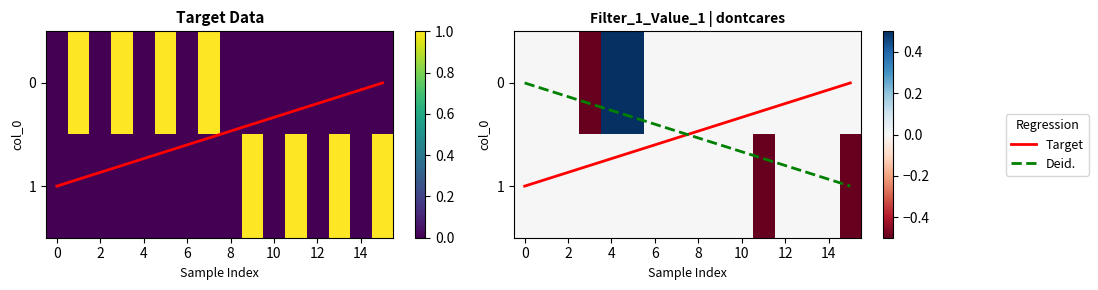

Is it true that col_3_vals equals 0 at 3?

False